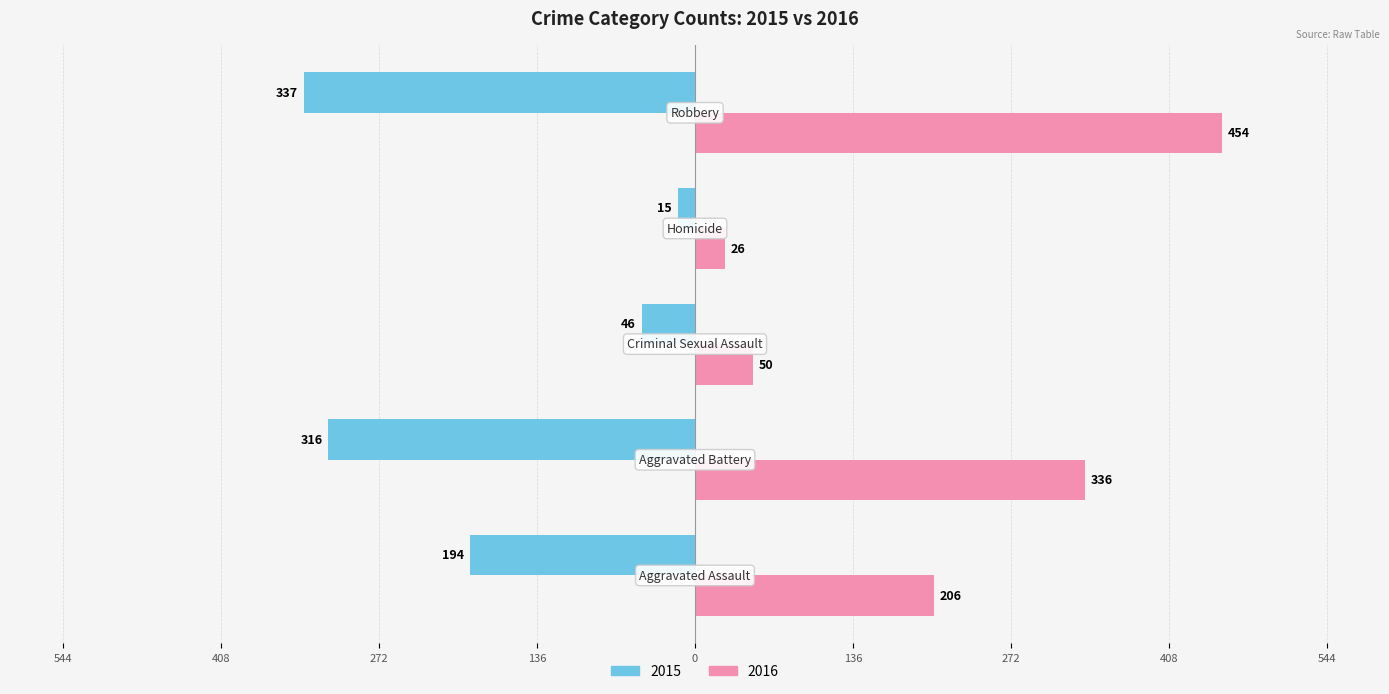

At which category is the sum across all series the highest?

Robbery